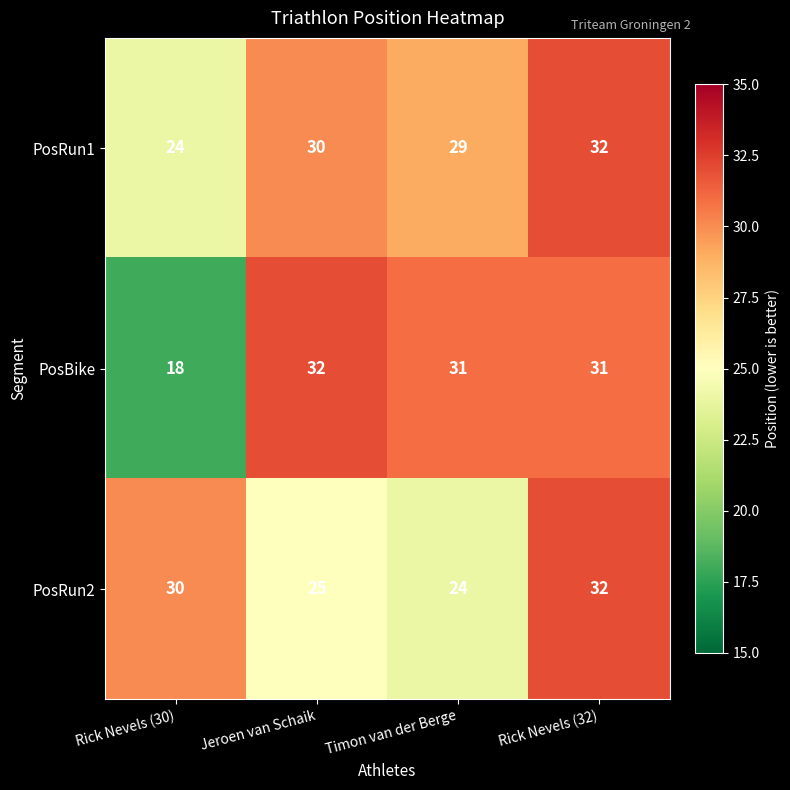

At which label is PosRun1 closest to 28?

Timon van der Berge